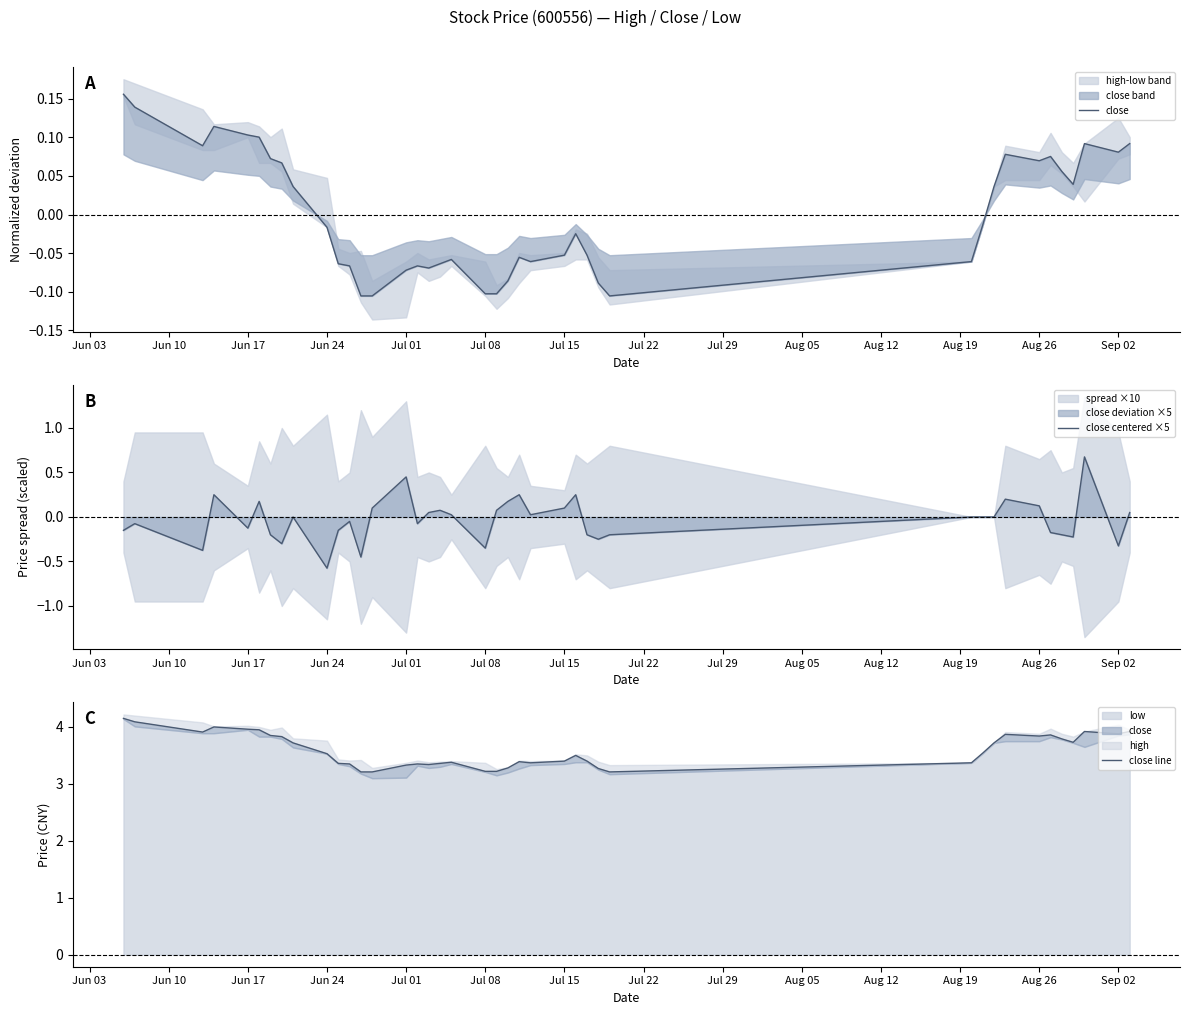

What is the maximum value for close centered ×5?

0.7